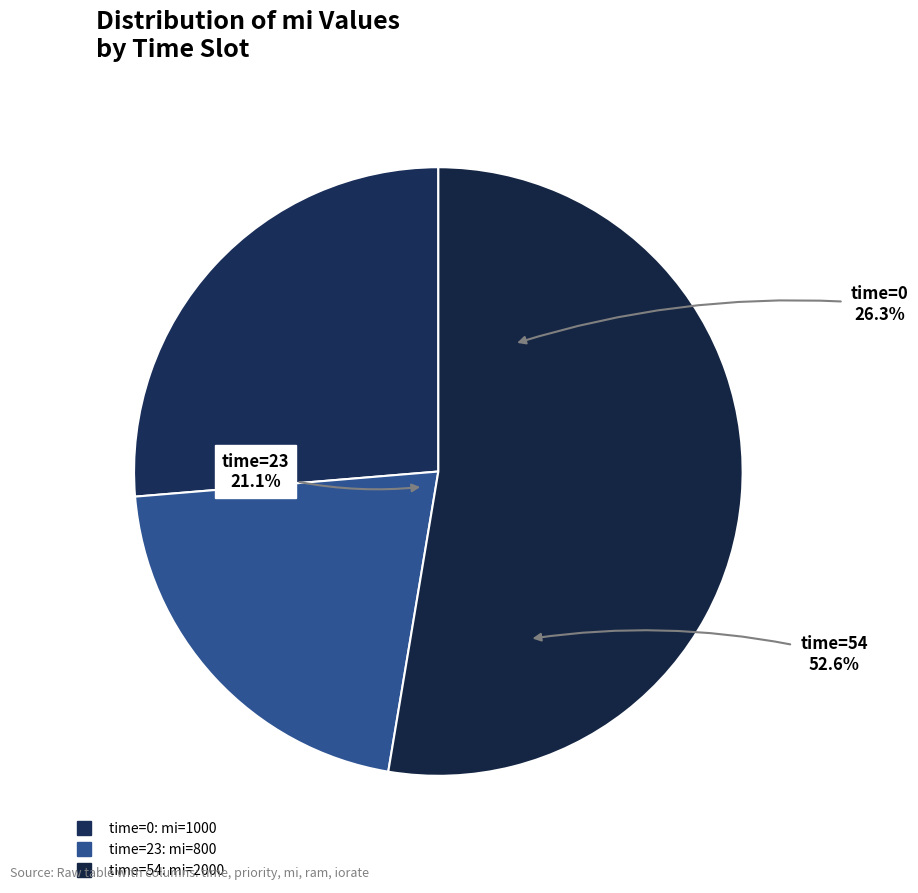

How many slices are in this pie chart?

3